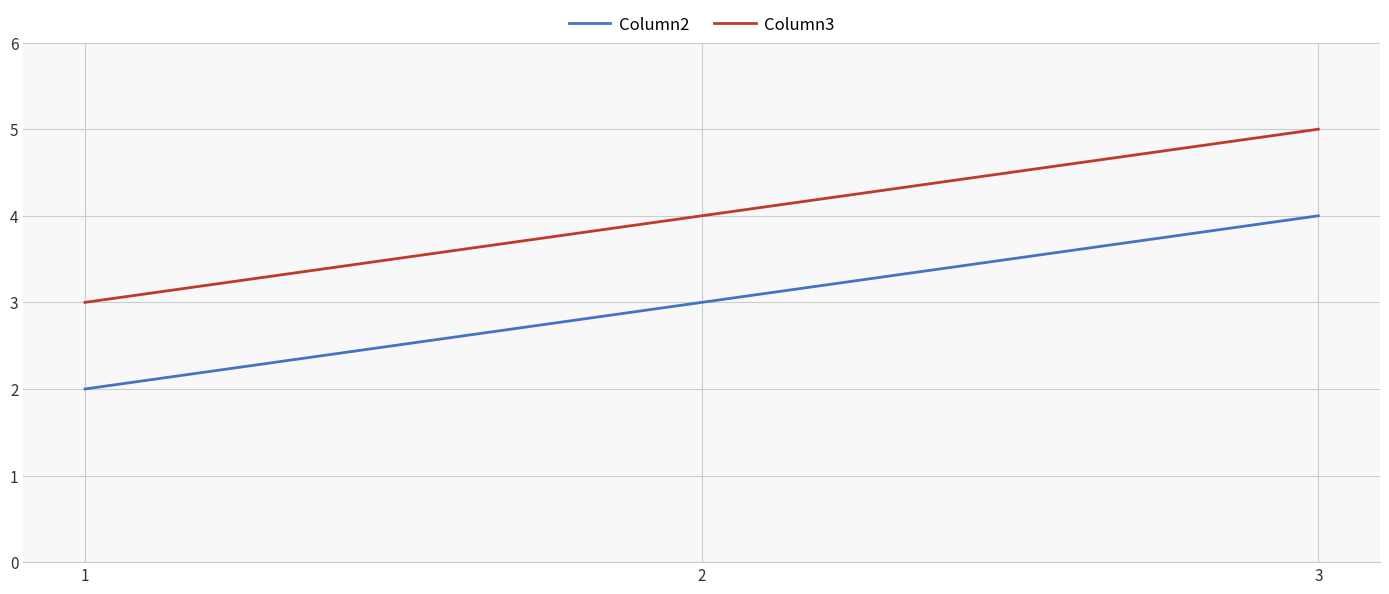

The Column3 series shows 5 at 3. True or false?

True